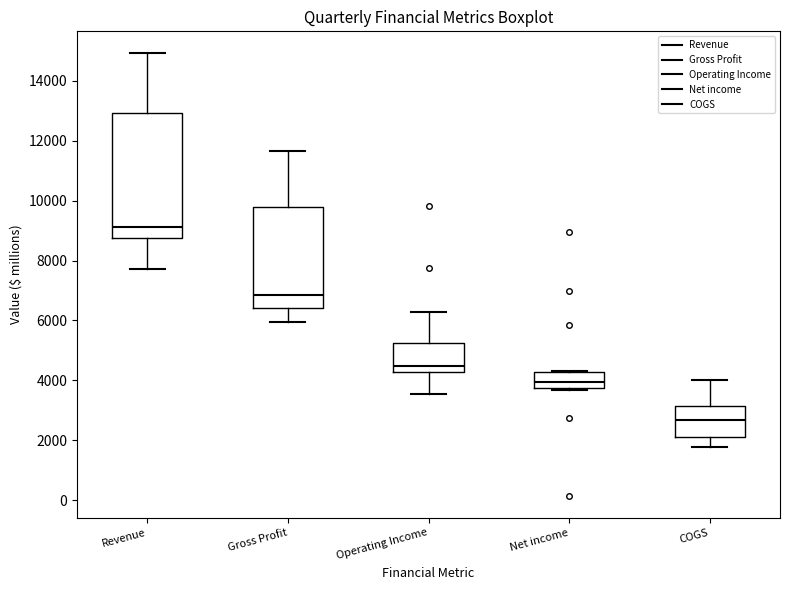

Which box is the tallest, from its lower edge to its upper edge?

Revenue